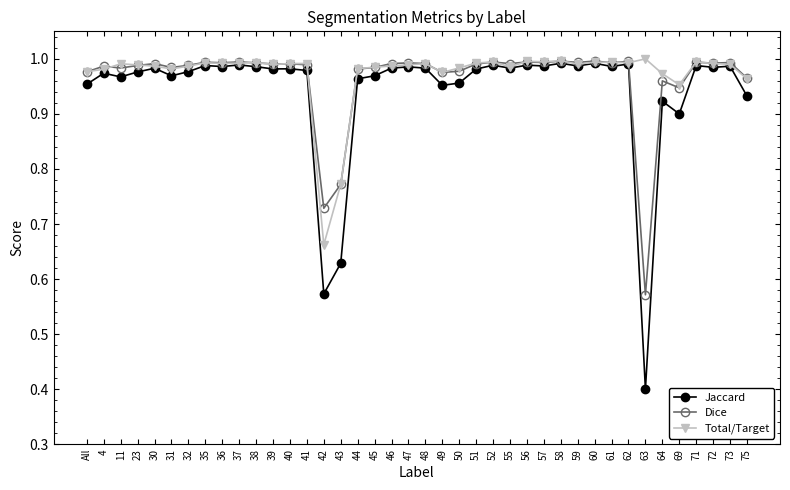

Which label corresponds to the smallest value in the chart?

63